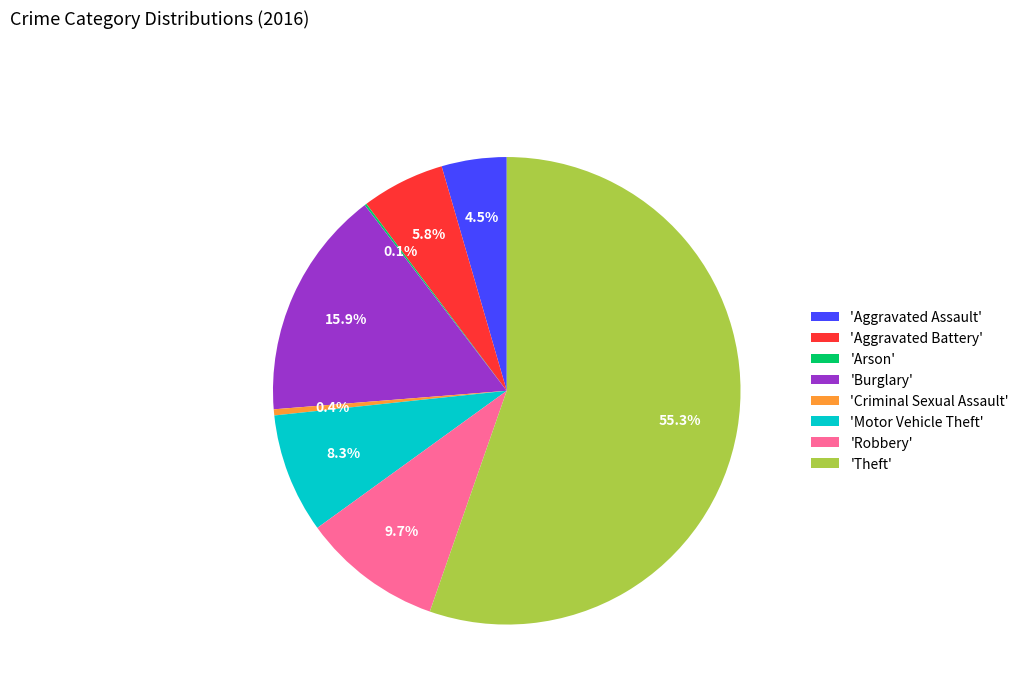

Between 'Theft' and 'Burglary', which is larger?

'Theft'